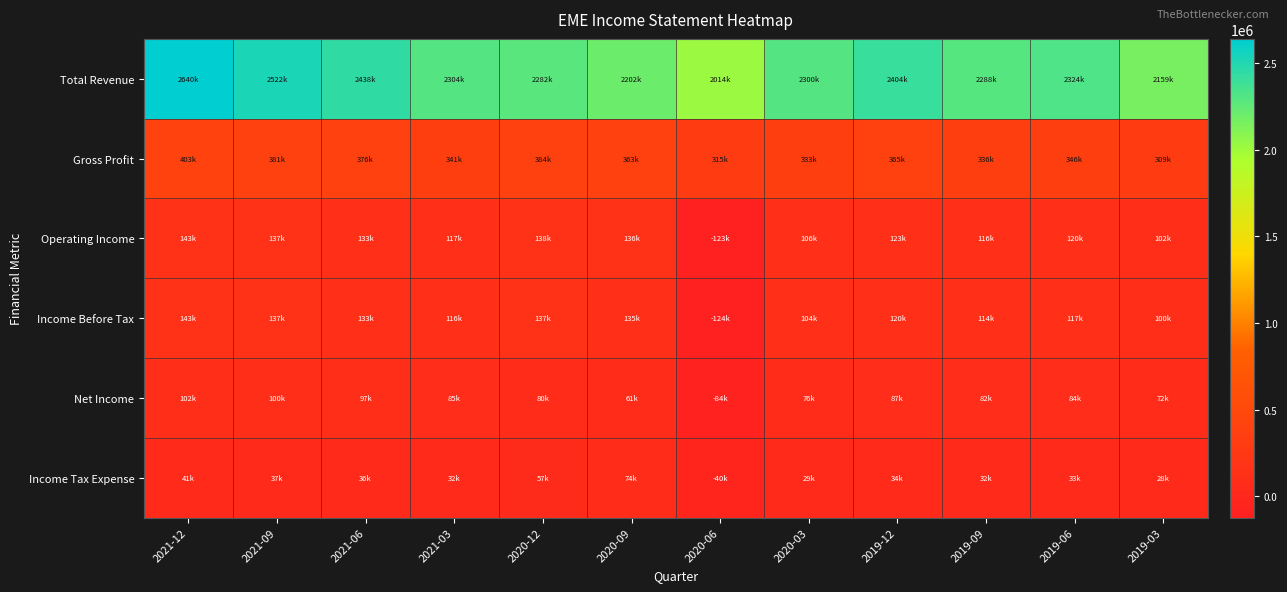

What is the total value across all series at 2021-12?

3471700